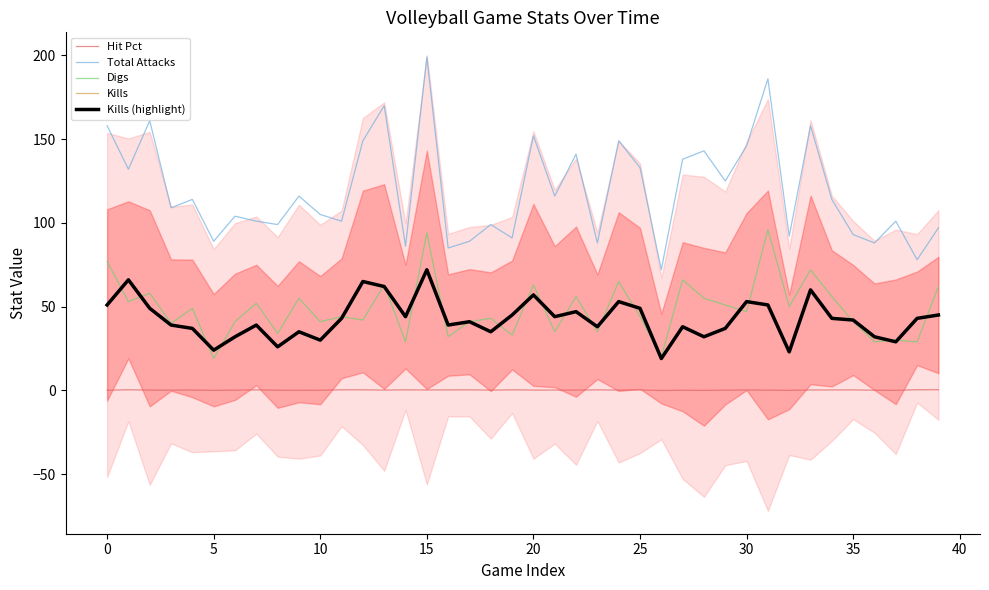

True or false: Total Attacks and Digs cross at least once.

False